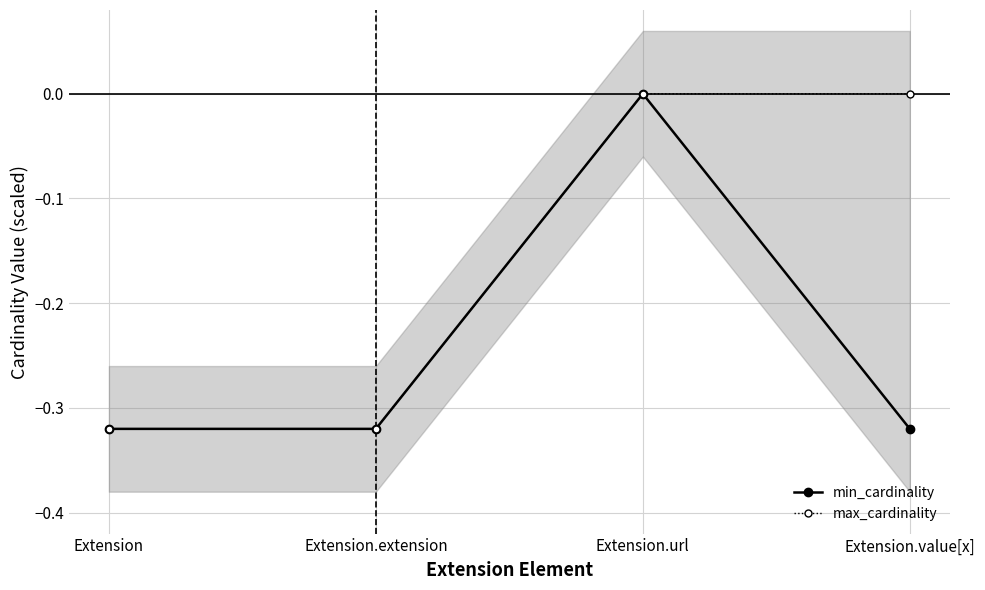

List the series in order of their overall mean, lowest first.

min_cardinality, max_cardinality